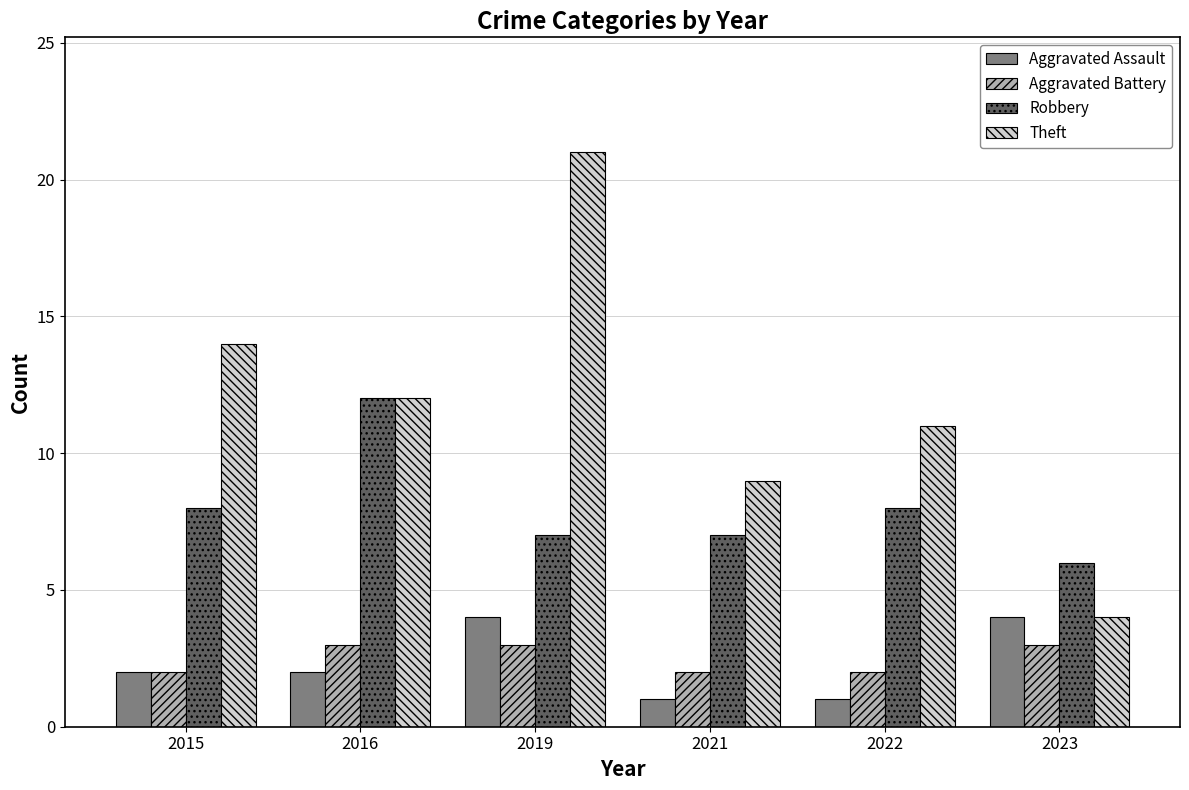

What is the spread (max minus min) of values at 2019?

18